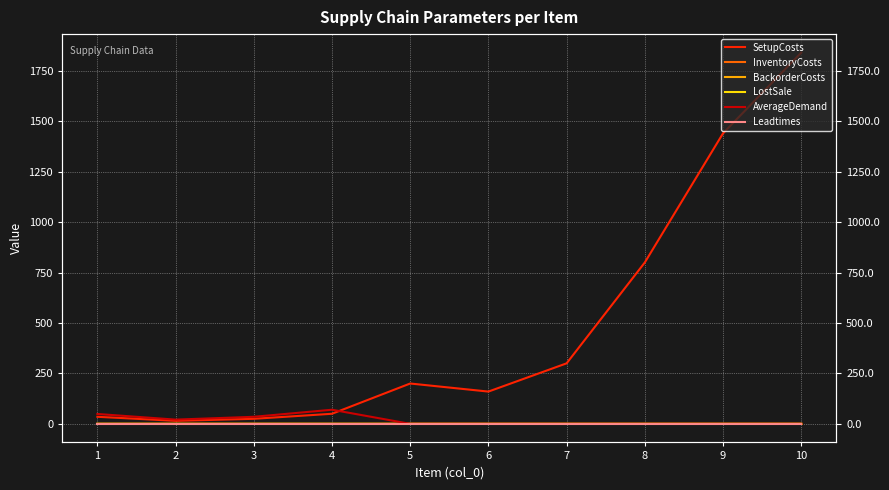

Does the chart display data point markers on the line(s)?

No